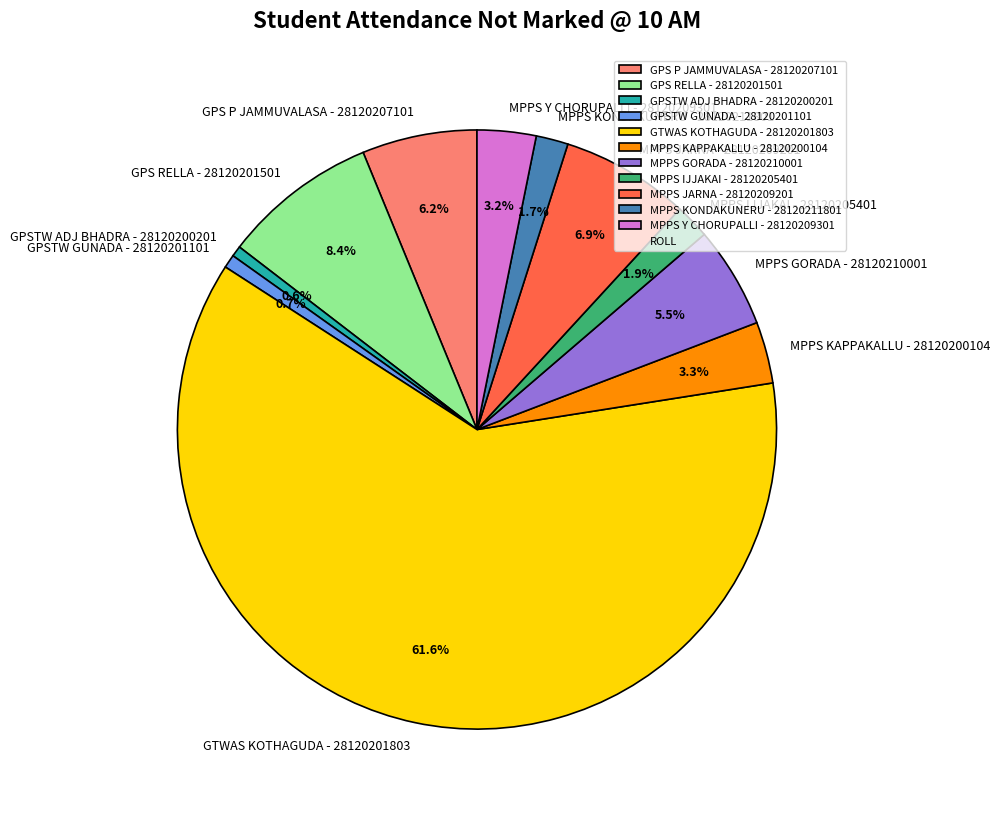

To the nearest percent, what portion does GTWAS KOTHAGUDA - 28120201803 represent?

62%